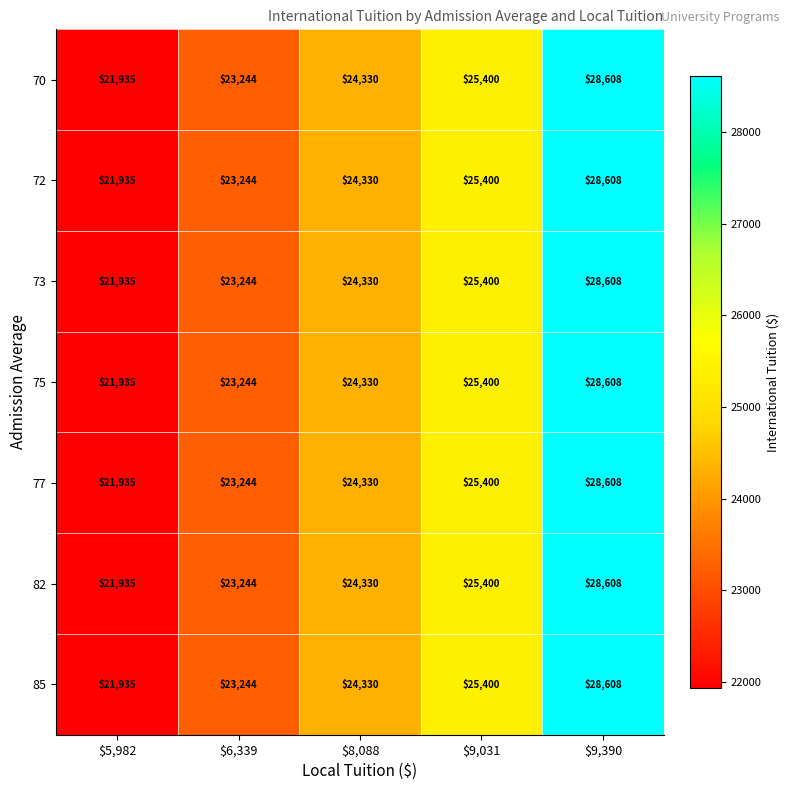

What is the sum of all 72 values?

123517